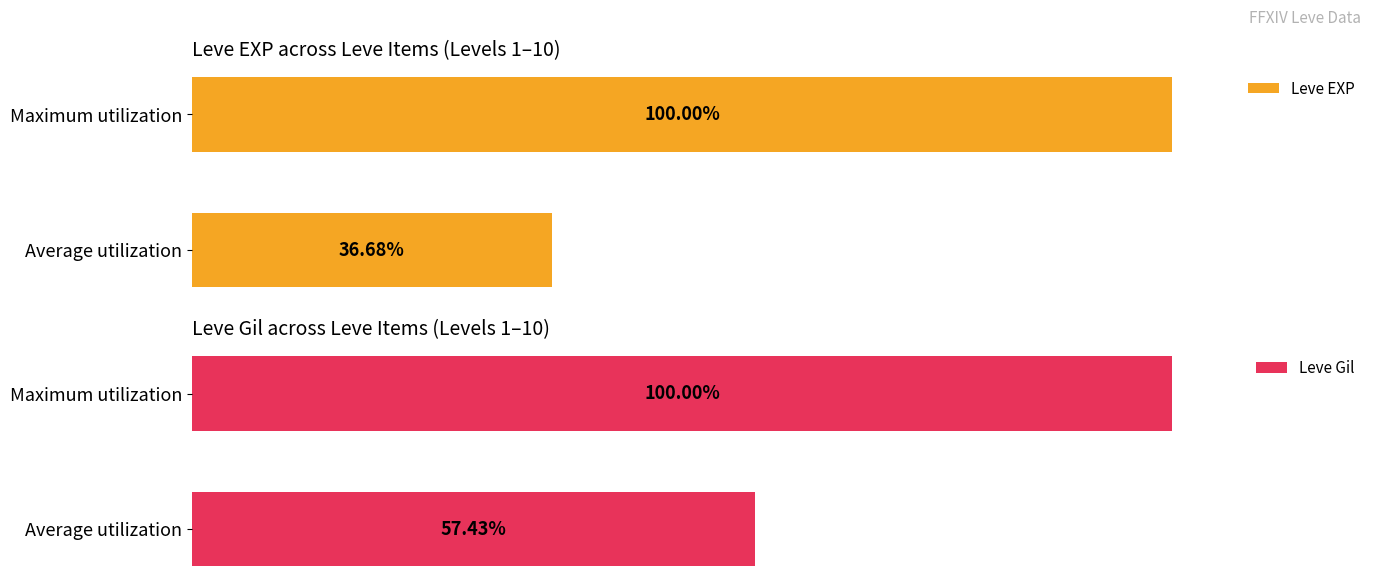

Are the bars horizontal?

Yes